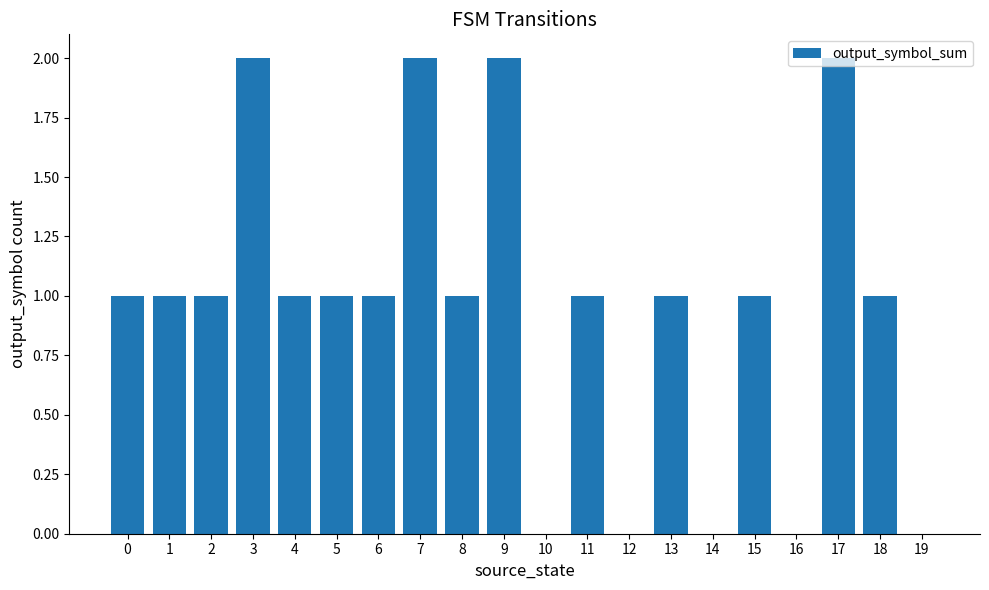

Reading left to right, transcribe all the data shown in this chart.

1	1	1	2	1	1	1	2	1	2	0	1	0	1	0	1	0	2	1	0